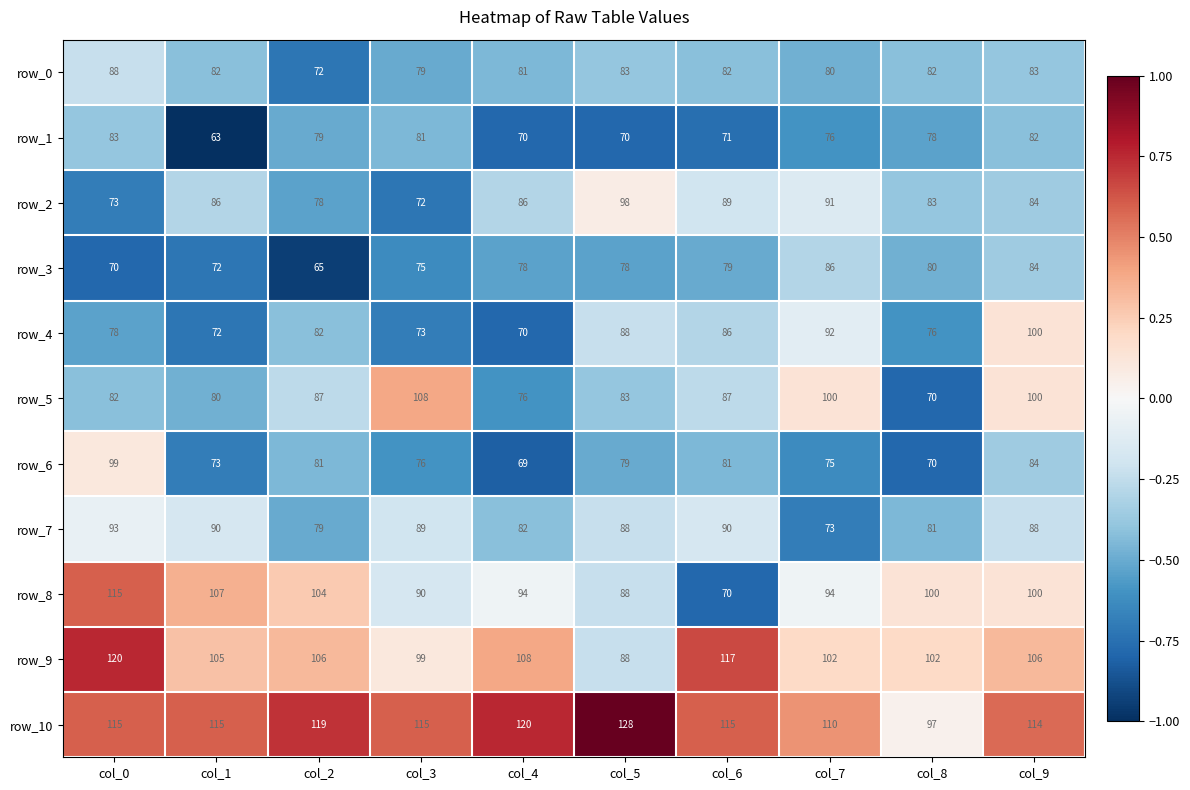

Where does the row_7 series first go above 88?

col_0